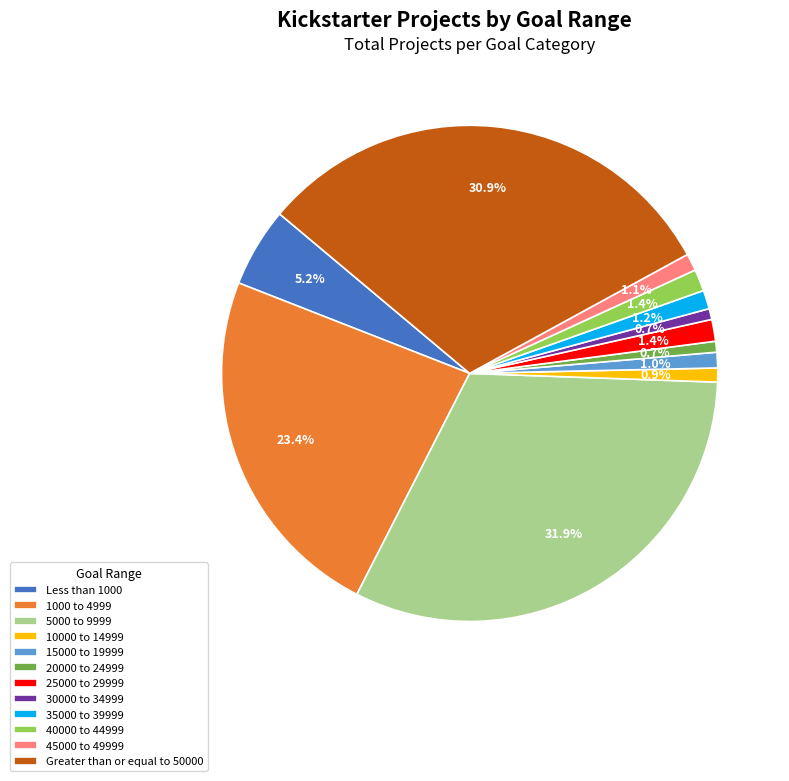

Is it true that 1000 to 4999 is 13% of the pie?

False